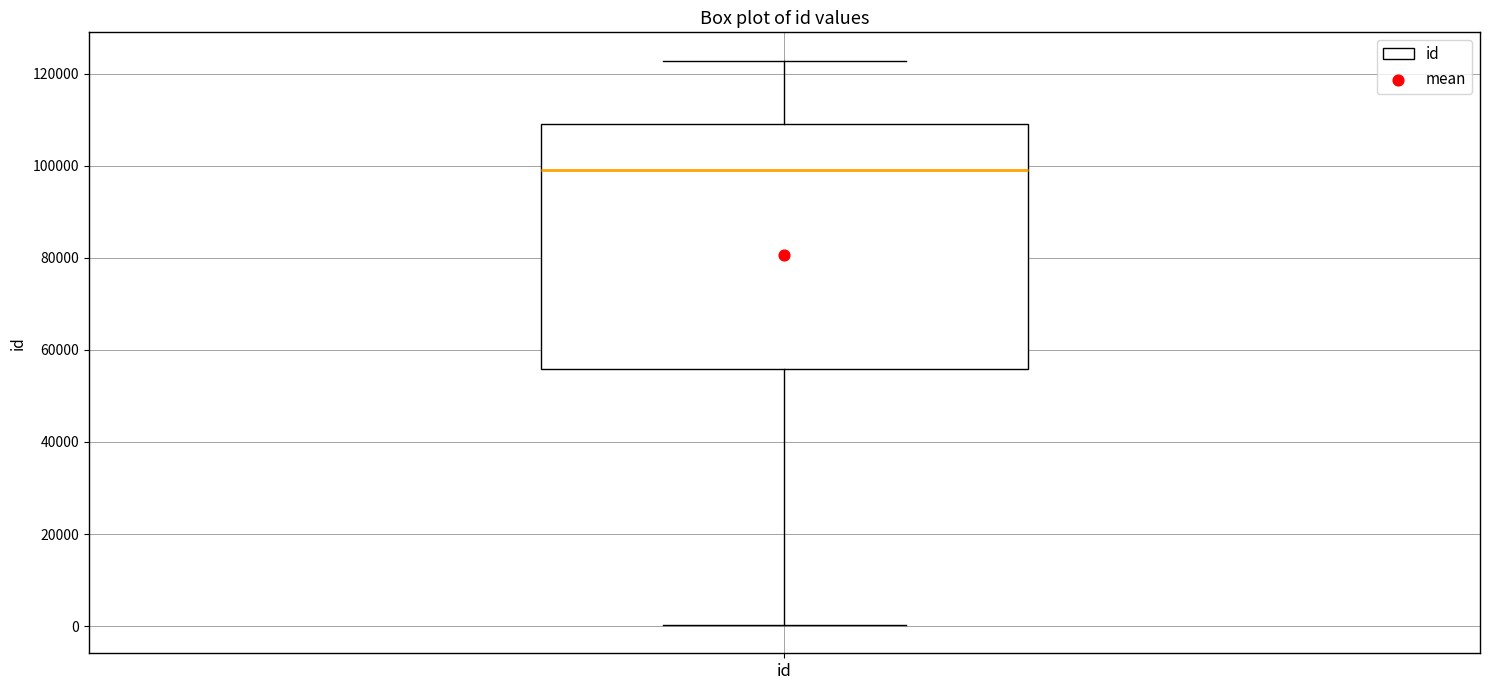

Transcribe this box plot: give where the median line is, the range the box spans, and where the two whiskers end, as read against the y-axis. The values are not printed on the chart, so give them approximately, as read against the axis.

median 98000, box 56000 to 110000, whiskers 0 to 122000